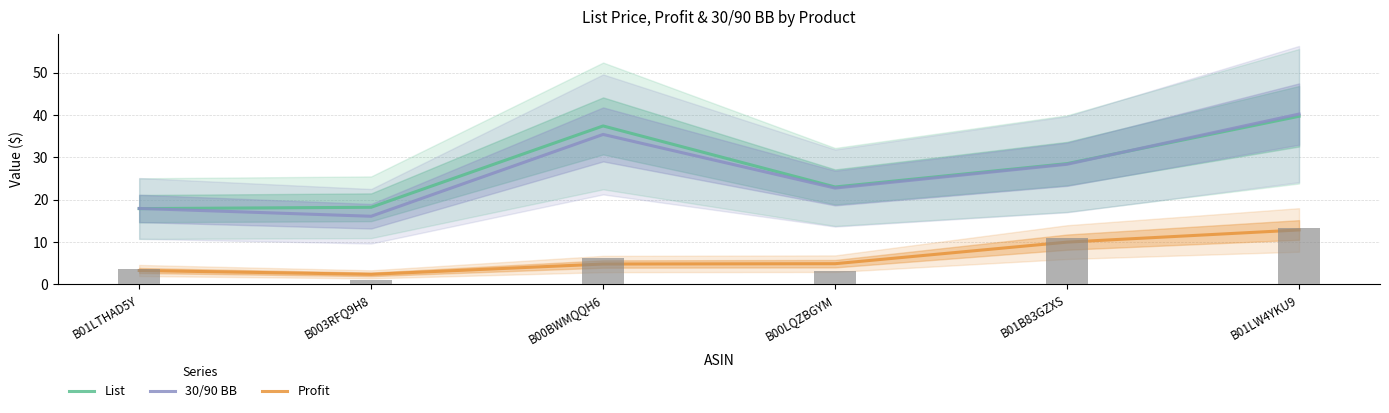

What is the label of the 1st bar from the left?

B01LTHAD5Y